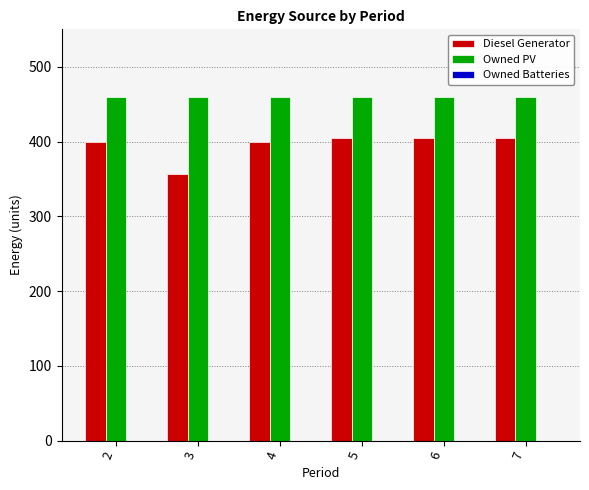

What is the highest value of the Owned PV series?

459